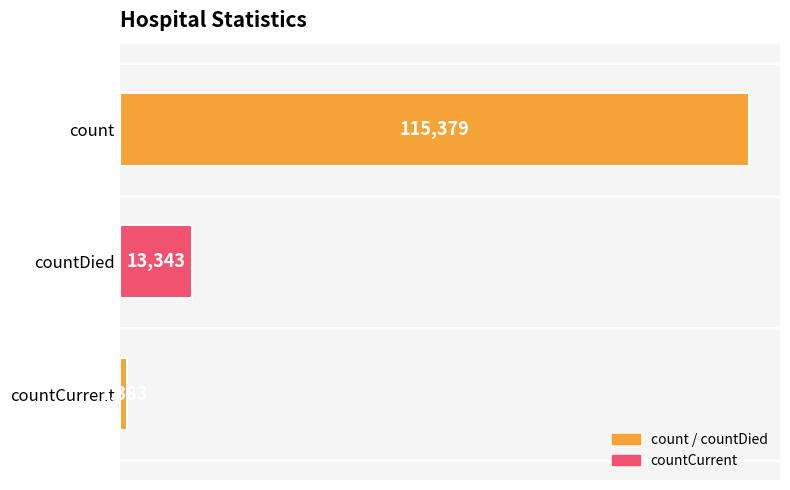

True or false: the data shows 13343 at countDied.

True